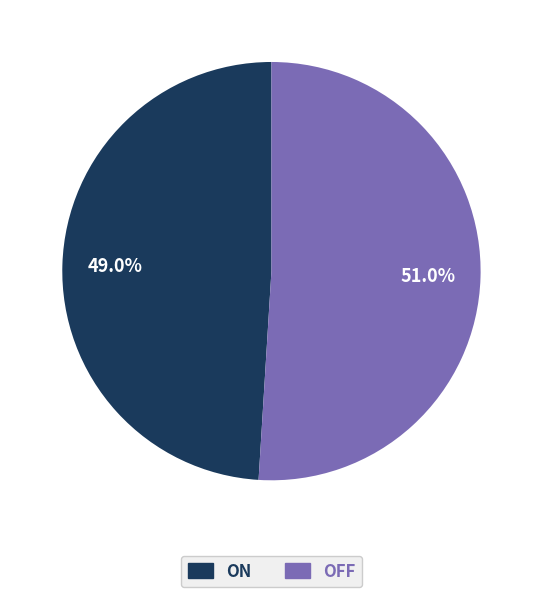

To the nearest percent, what is the difference between the ON and OFF slice percentages?

2%